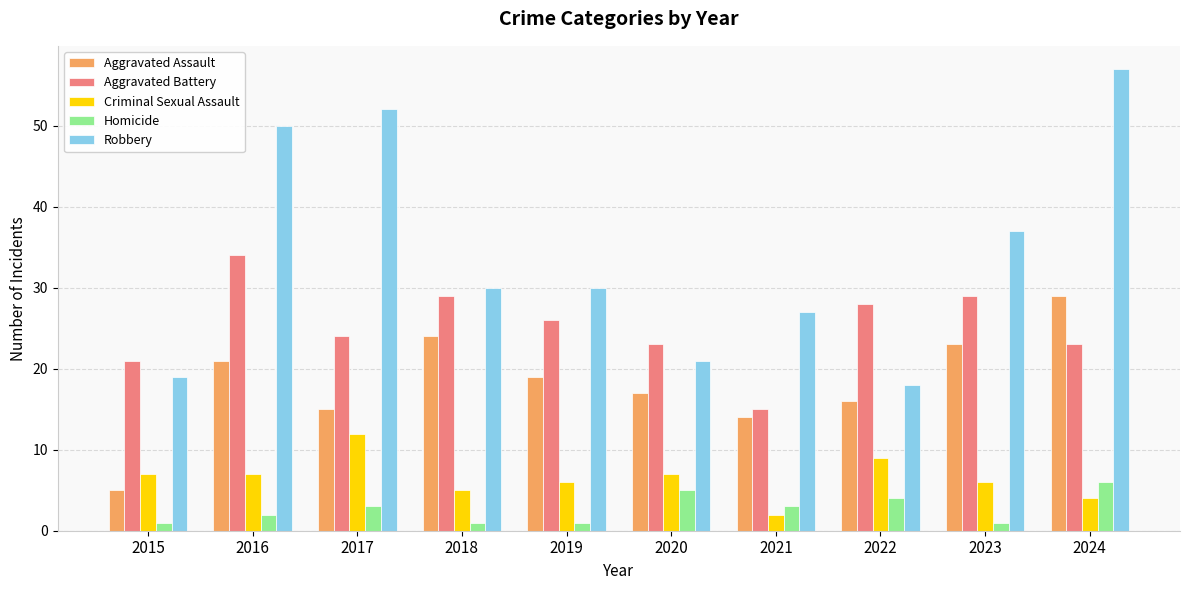

What is the value of the Criminal Sexual Assault bar at the 7th from the left?

2